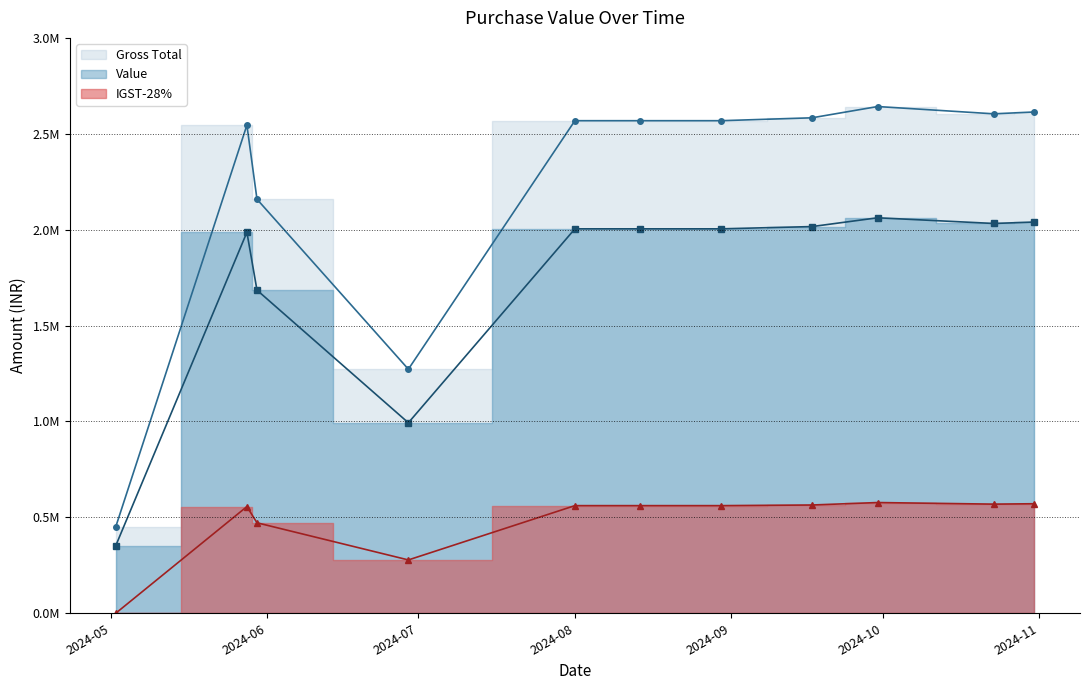

Where does the IGST-28% series first go above 561238?

2024-08